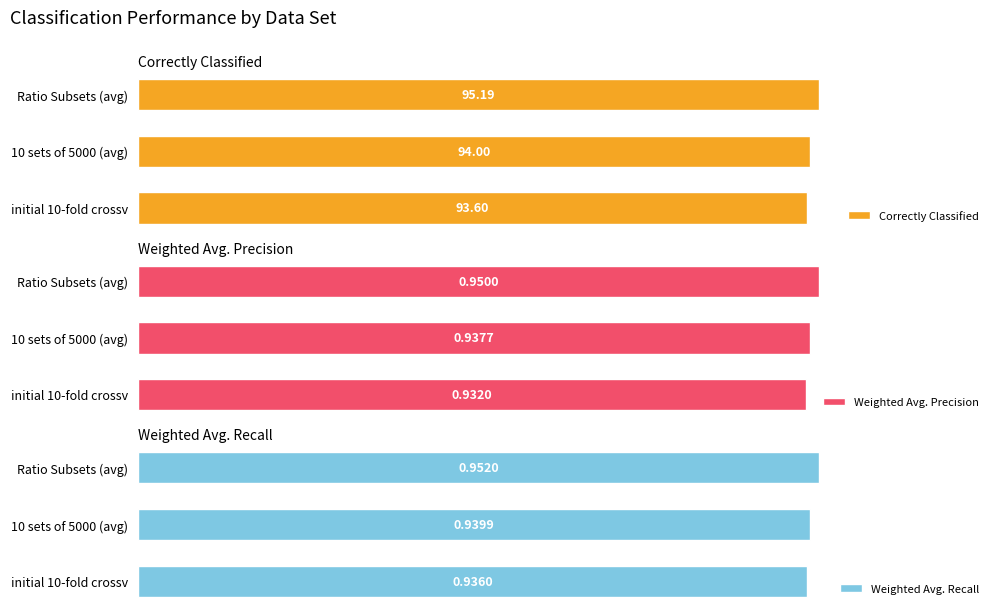

Rank the categories by Weighted Avg. Precision value from lowest to highest.

initial 10-fold crossv, 10 sets of 5000 (avg), Ratio Subsets (avg)